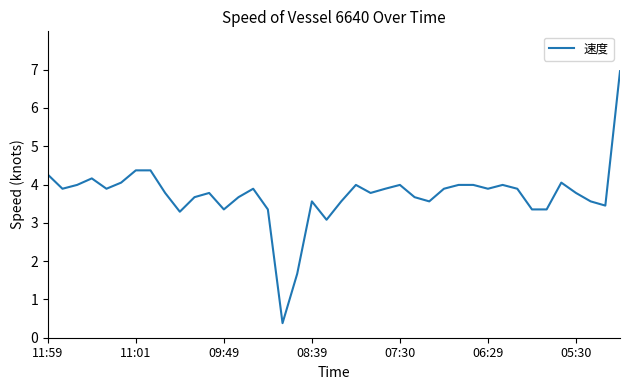

What is the smallest value displayed?

0.4